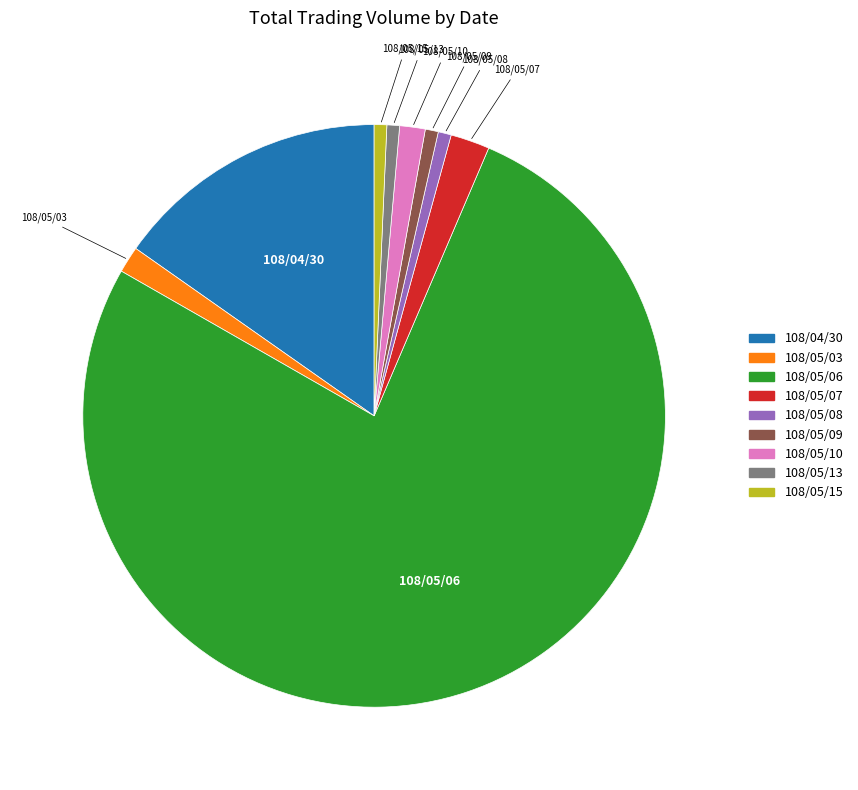

The 108/05/03 slice represents 1% of the pie. True or false?

True